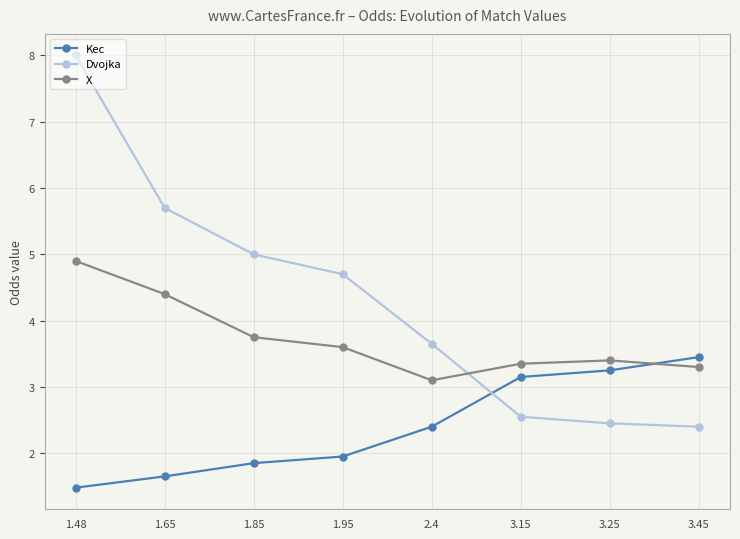

Rank the series by their maximum value, from lowest to highest.

Kec, X, Dvojka